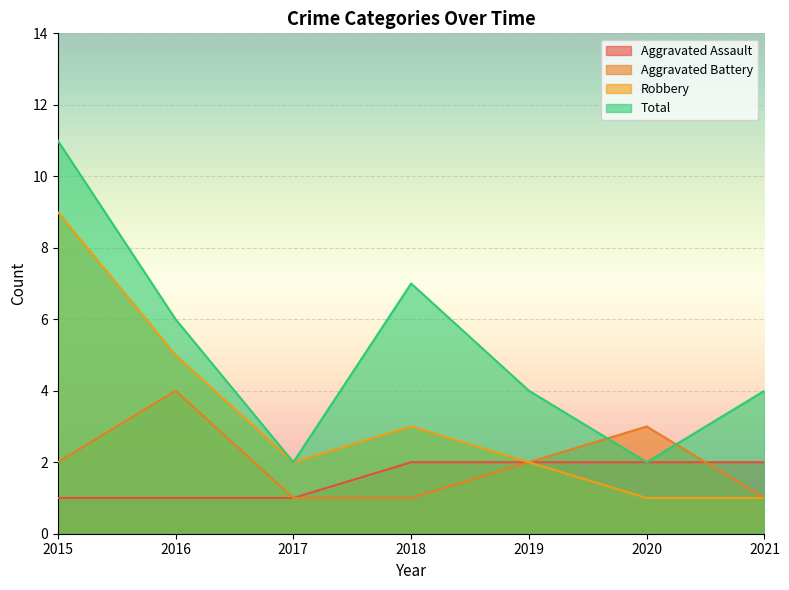

How many lines are shown in the chart?

4